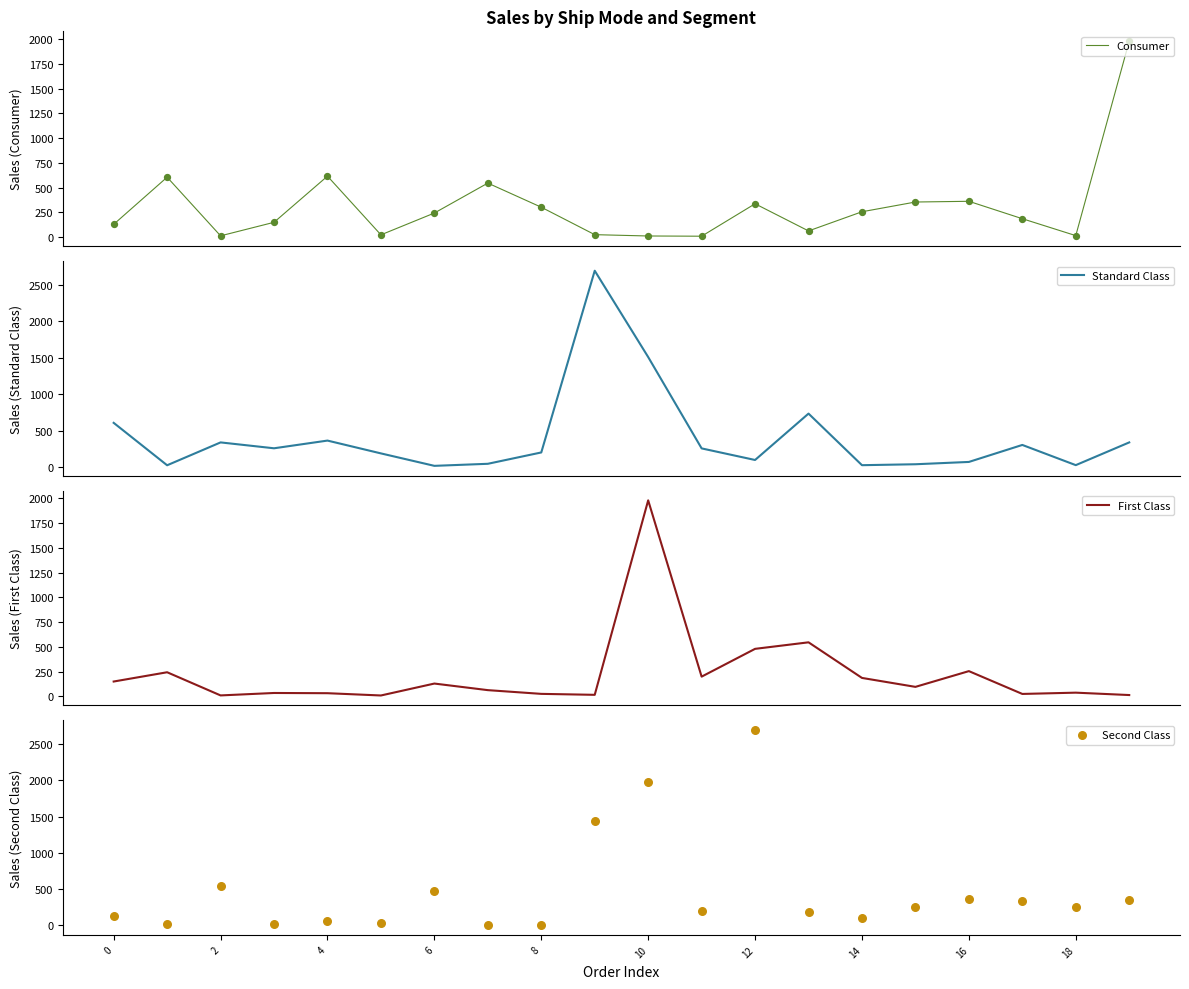

Which series reaches the maximum Y coordinate?

Standard Class